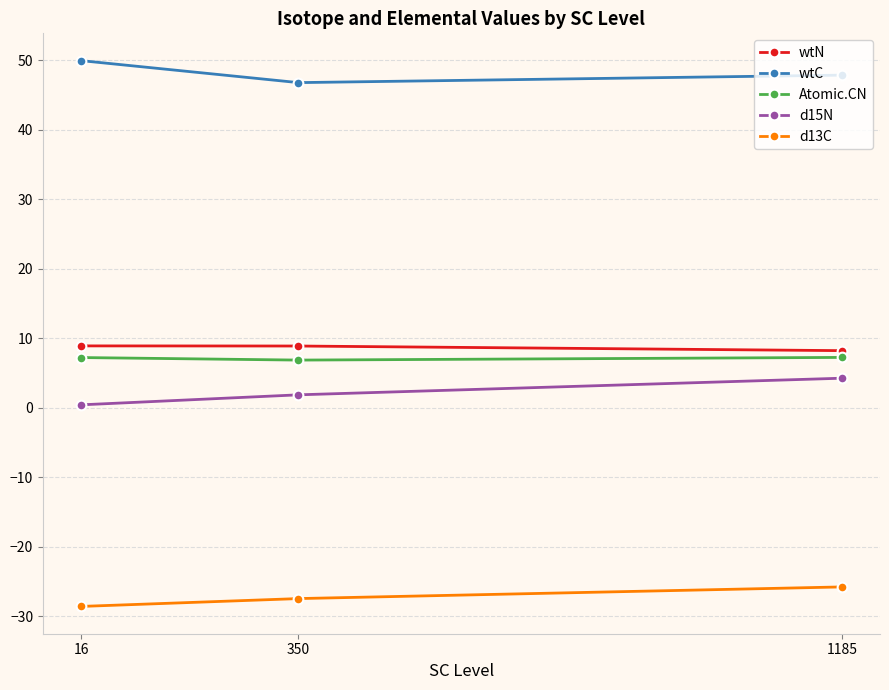

The d13C series shows -25.8 at 1185. True or false?

True